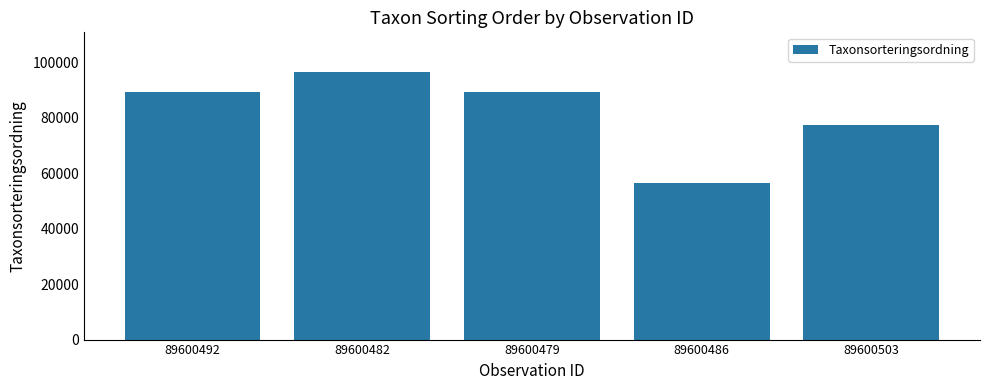

What is the change in value from 89600492 to 89600479?

-18